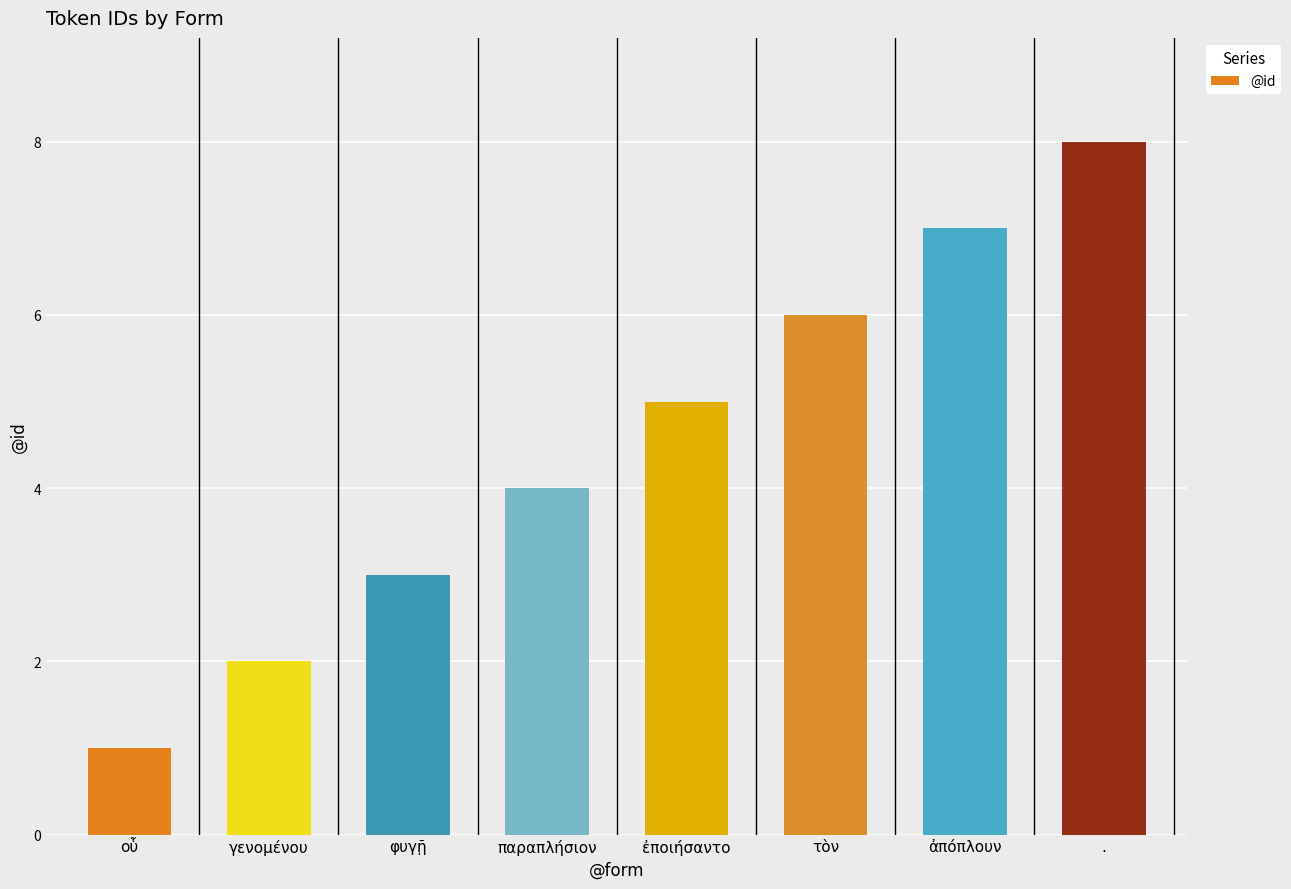

How many values are below 5?

4